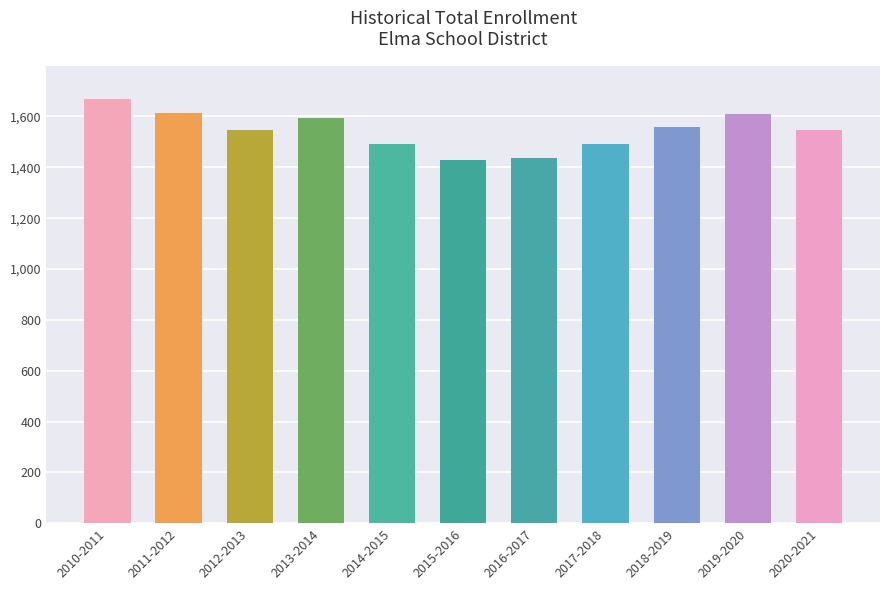

What is the difference between the values at 2018-2019 and 2017-2018?

70